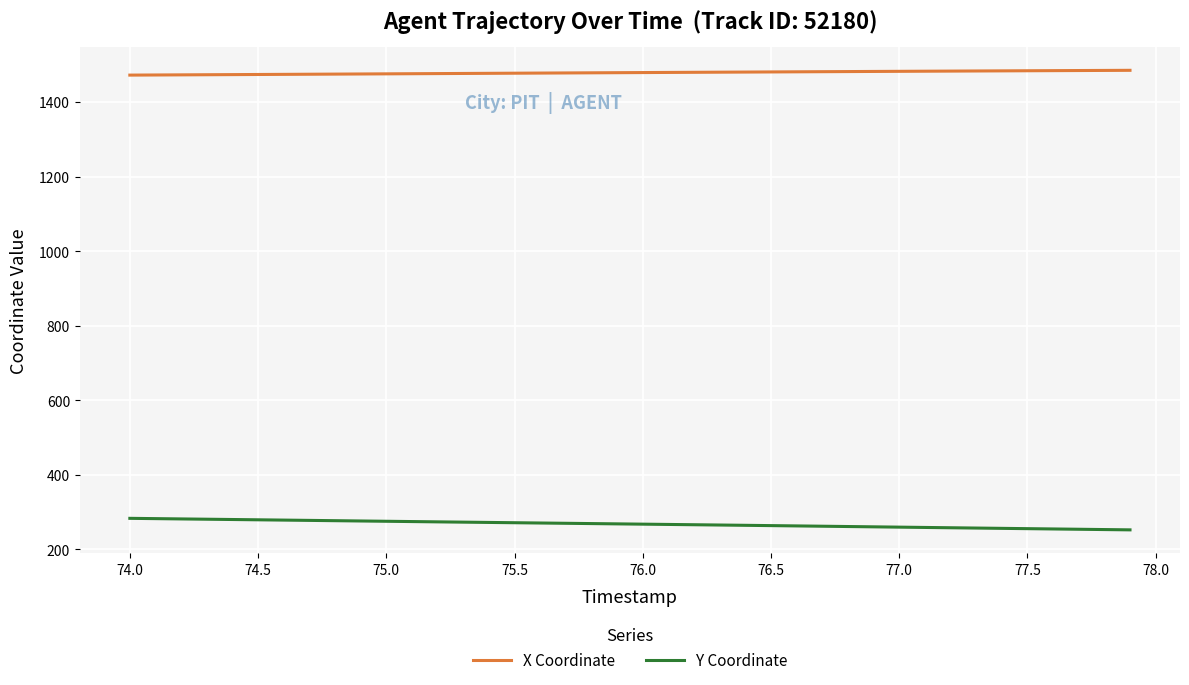

What is the minimum value shown in the chart?

252.6